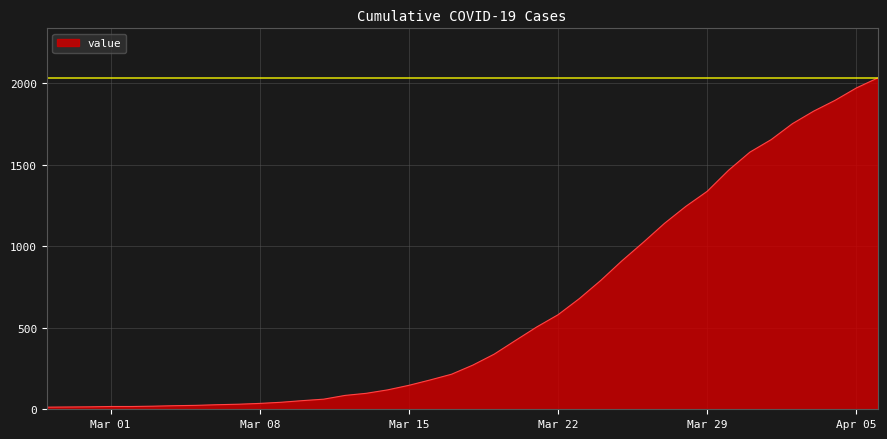

What is the difference between the maximum and minimum values?

2019